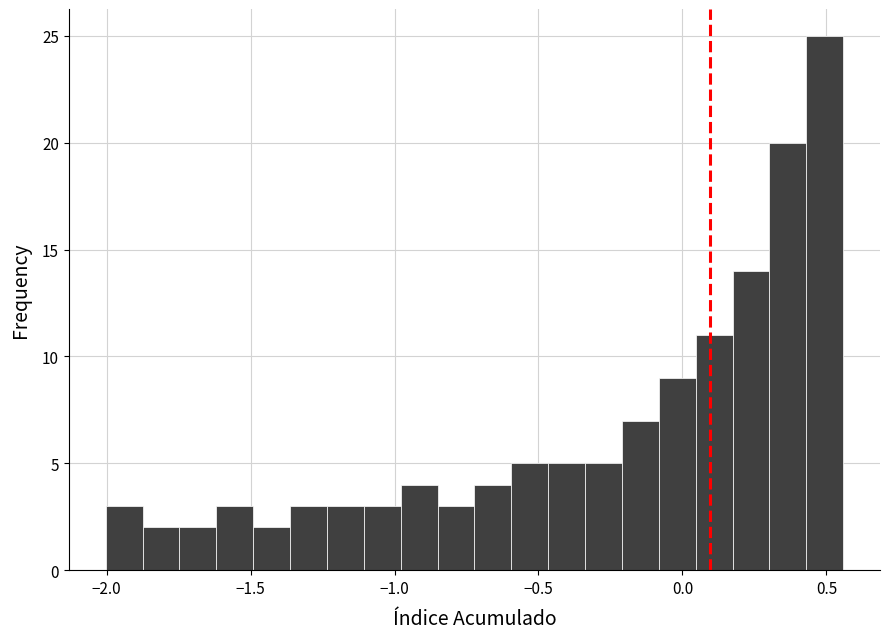

Read against the x-axis, roughly where is the centre of the tallest bar?

0.50